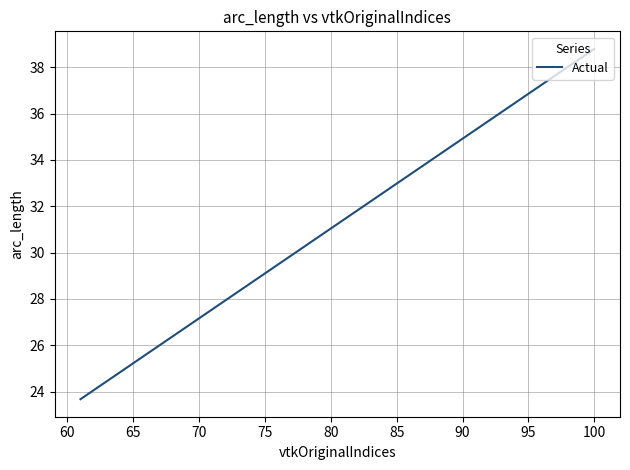

What is the smallest value displayed?

23.7